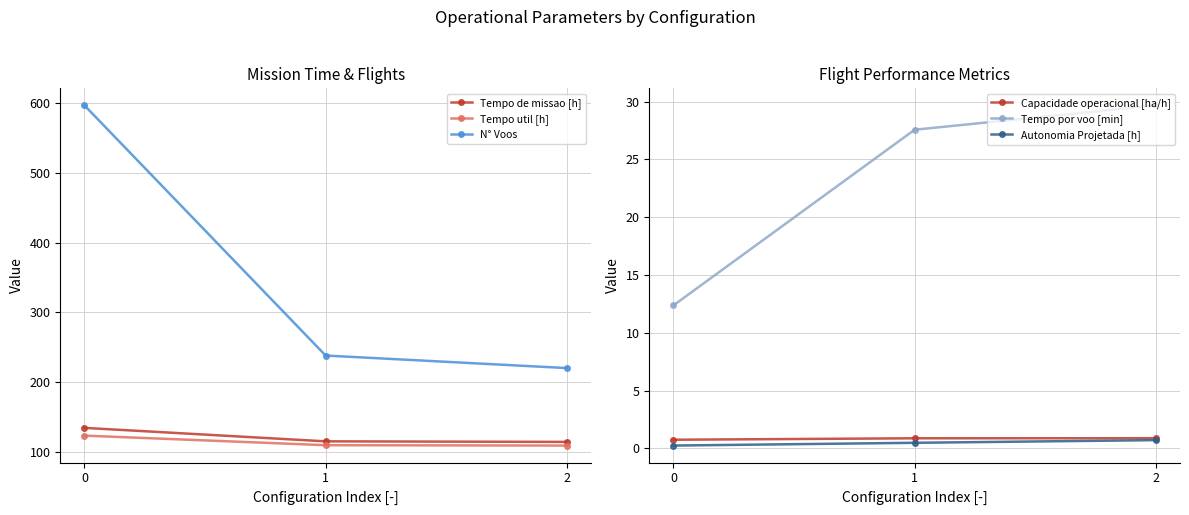

Is the value of N° Voos at 0 greater than the value of Tempo de missao [h] at 2?

Yes